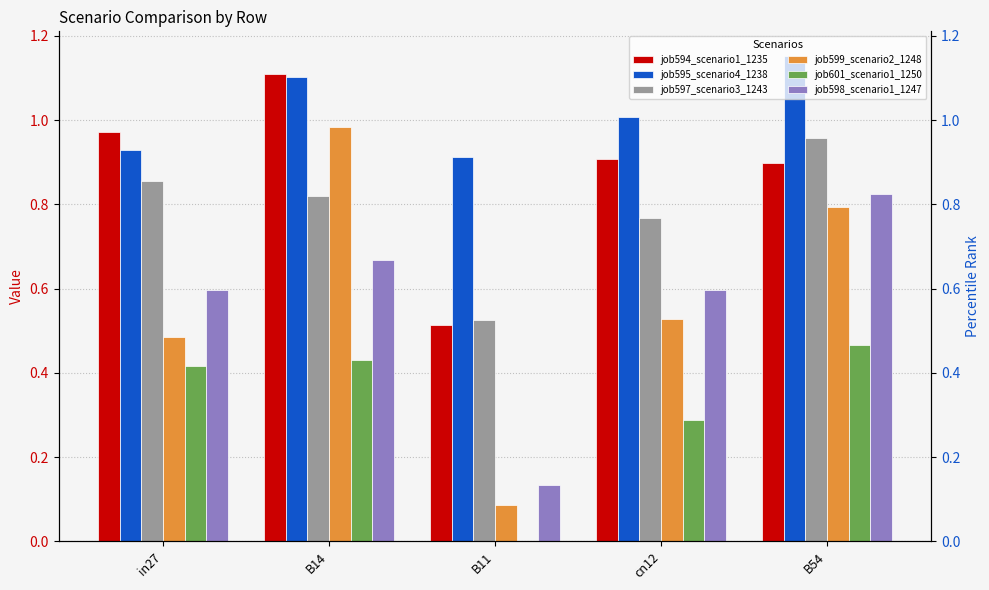

Reading left to right, list all the values displayed in this chart.

job594_scenario1_1235: in27=1.0	B14=1.1	B11=0.5	cn12=0.9	B54=0.9
job595_scenario4_1238: in27=0.9	B14=1.1	B11=0.9	cn12=1.0	B54=1.2
job597_scenario3_1243: in27=0.9	B14=0.8	B11=0.5	cn12=0.8	B54=1.0
job599_scenario2_1248: in27=0.5	B14=1.0	B11=0.1	cn12=0.5	B54=0.8
job601_scenario1_1250: in27=0.4	B14=0.4	B11=0.0	cn12=0.3	B54=0.5
job598_scenario1_1247: in27=0.6	B14=0.7	B11=0.1	cn12=0.6	B54=0.8